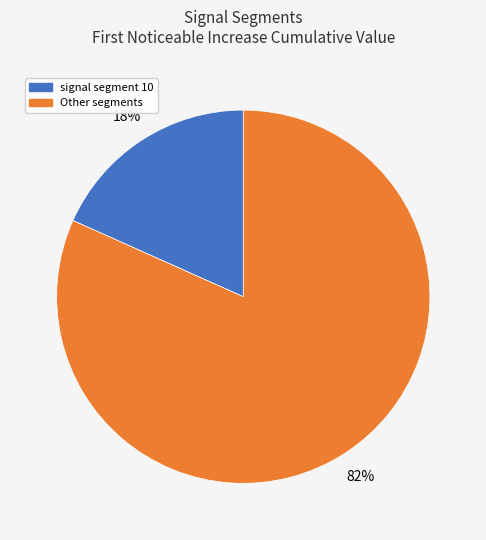

Rank the categories by value from highest to lowest.

Other segments, signal segment 10